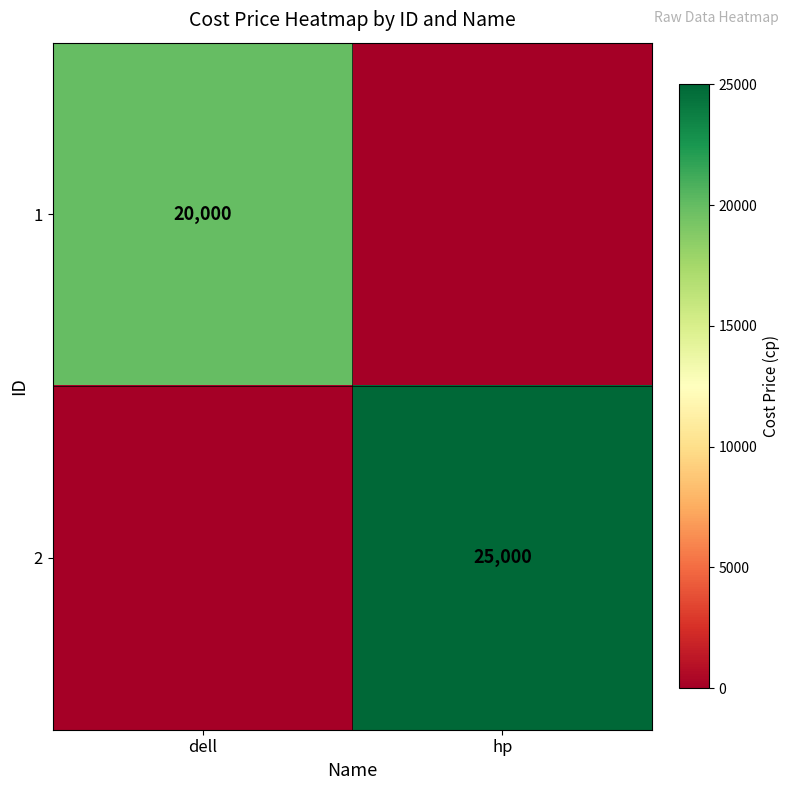

Is the value of 2 at hp greater than the value of 1 at dell?

Yes